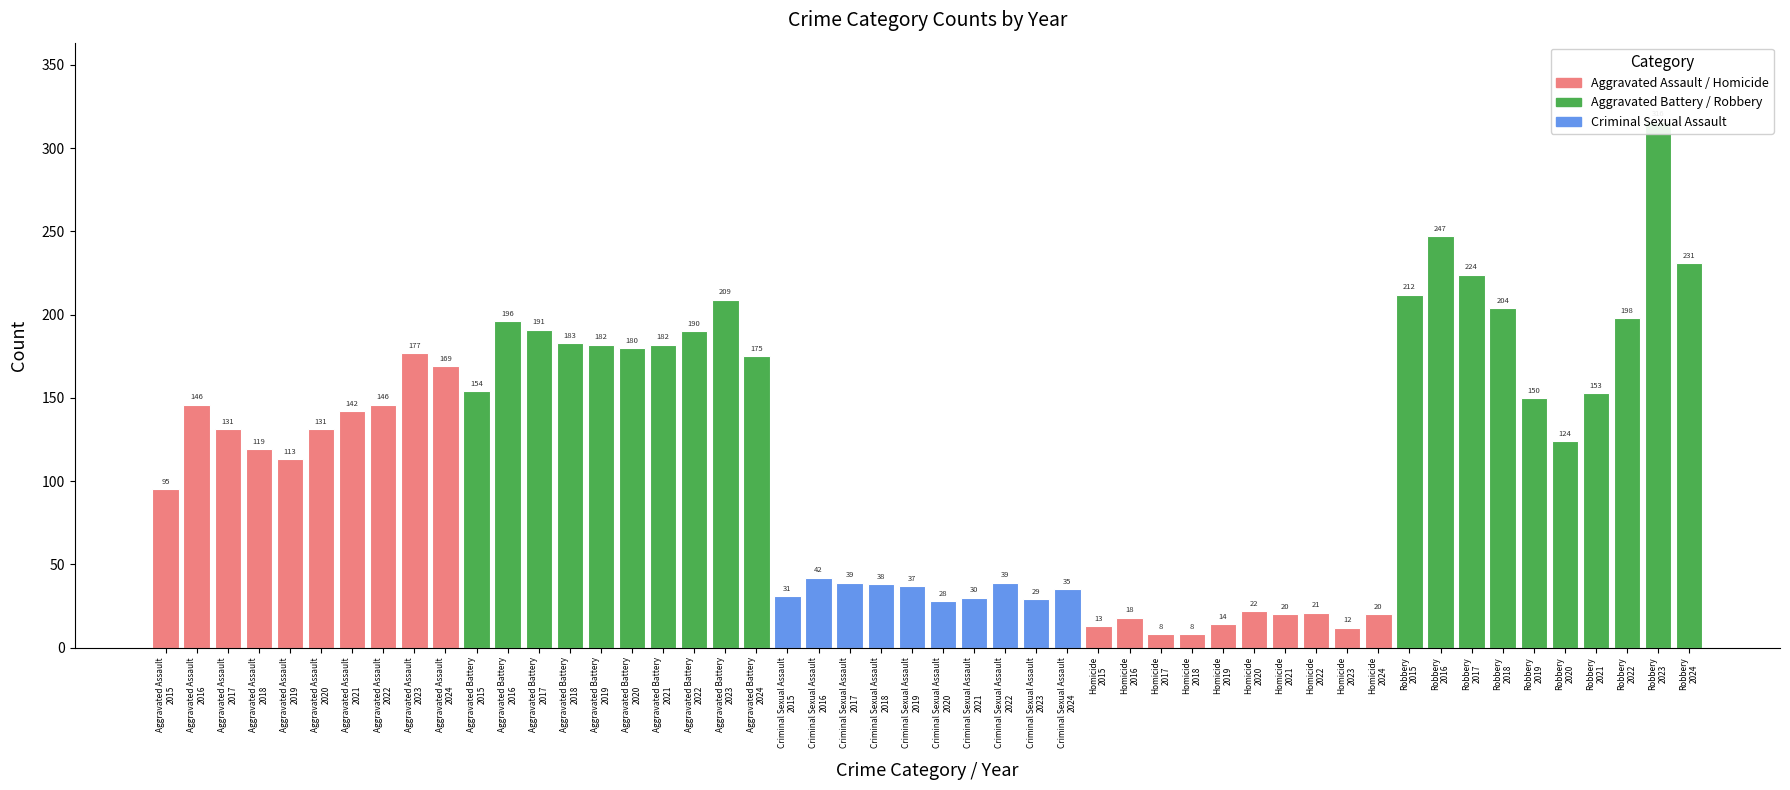

Rank the categories by Homicide value from highest to lowest.

2020, 2022, 2021, 2024, 2016, 2019, 2015, 2023, 2017, 2018